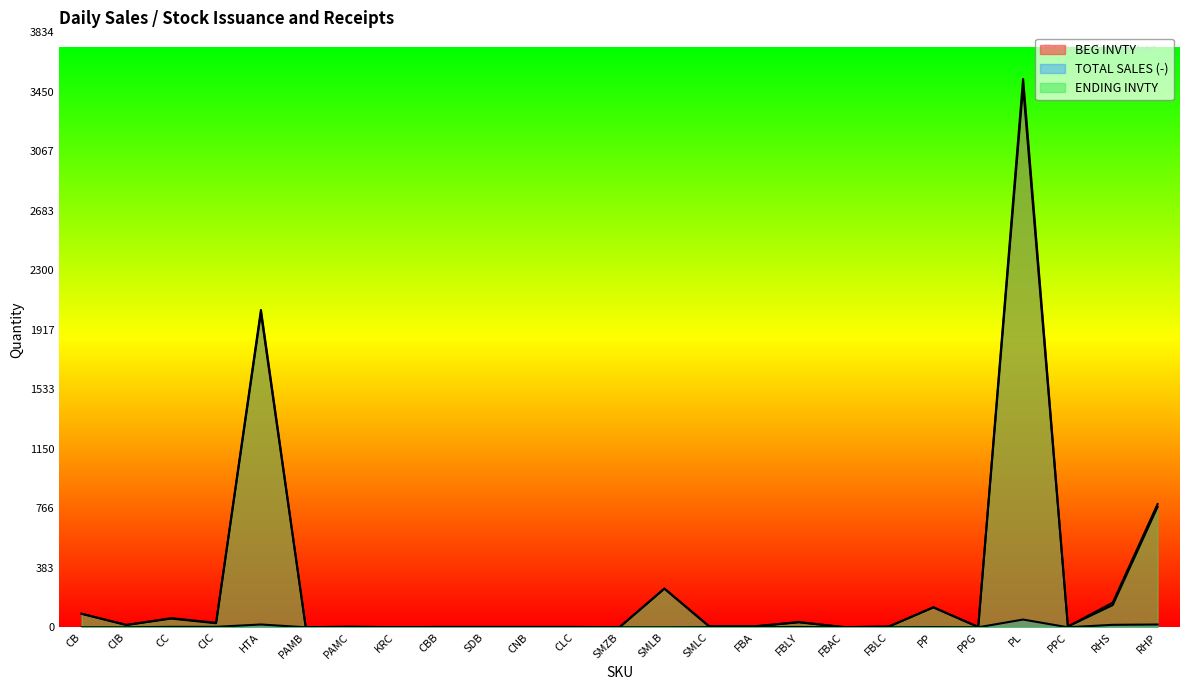

The ENDING INVTY series shows 2.0 at CLC. True or false?

True